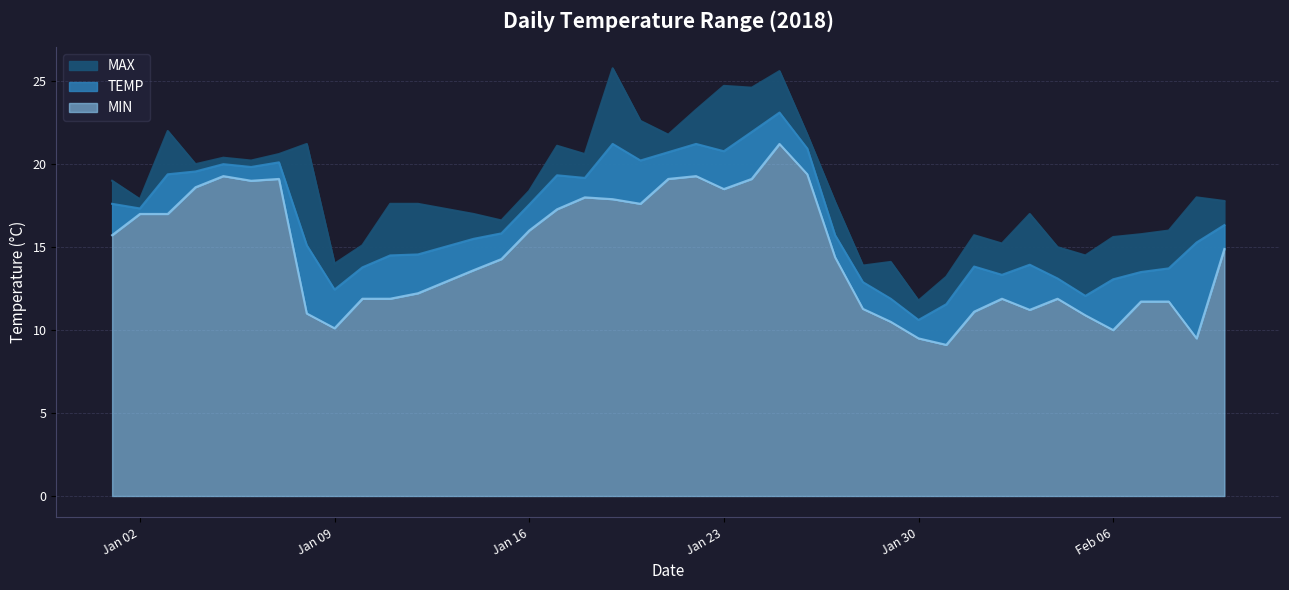

Is it true that MAX equals 25.8 at 2018-02-09?

False